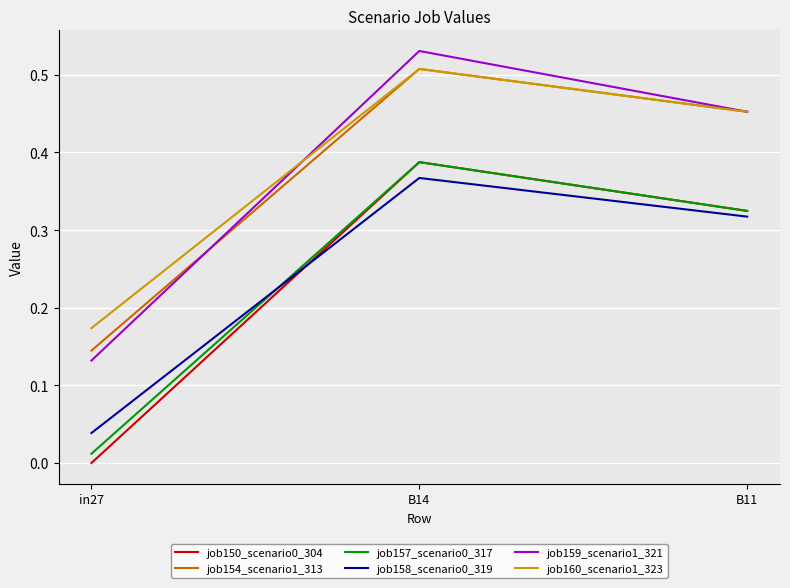

What position from the right is in27?

3